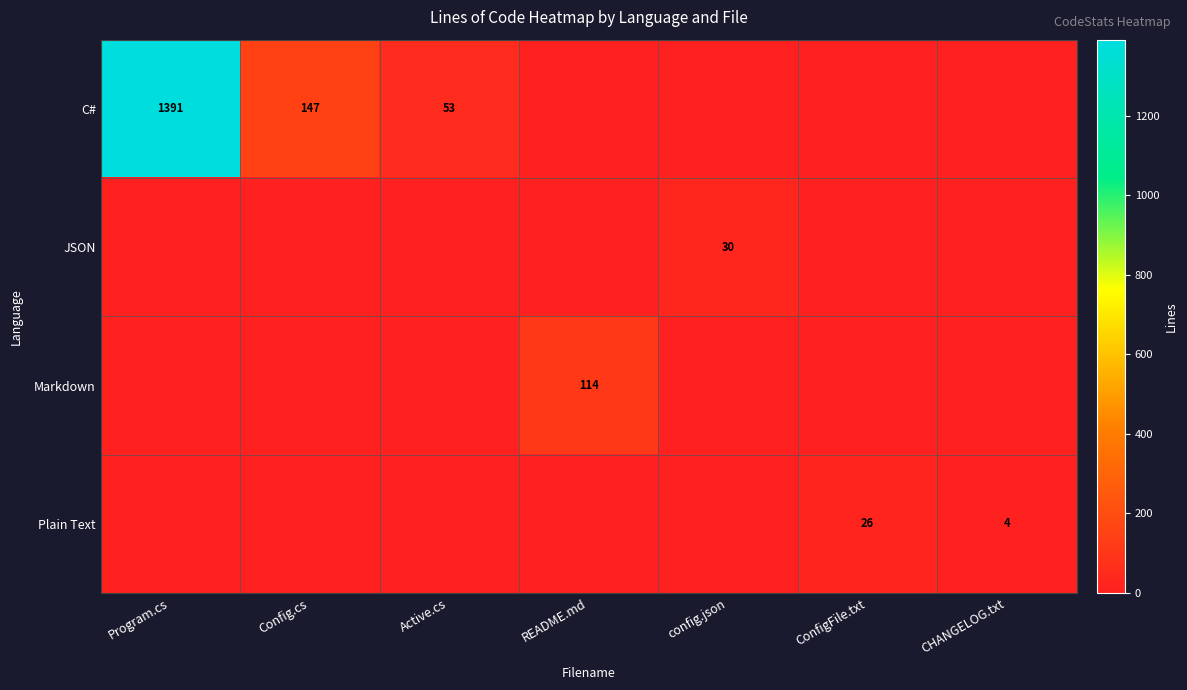

The value of C# at Config.cs is 147. True or false?

True